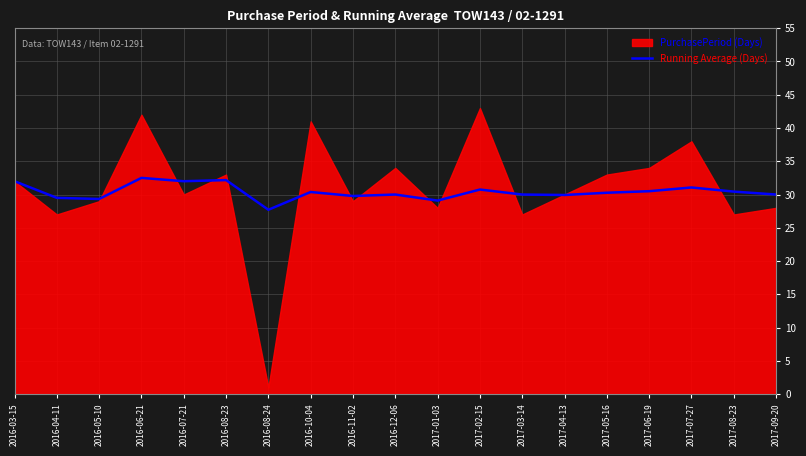

At which label is the value closest to 30?

2016-12-06